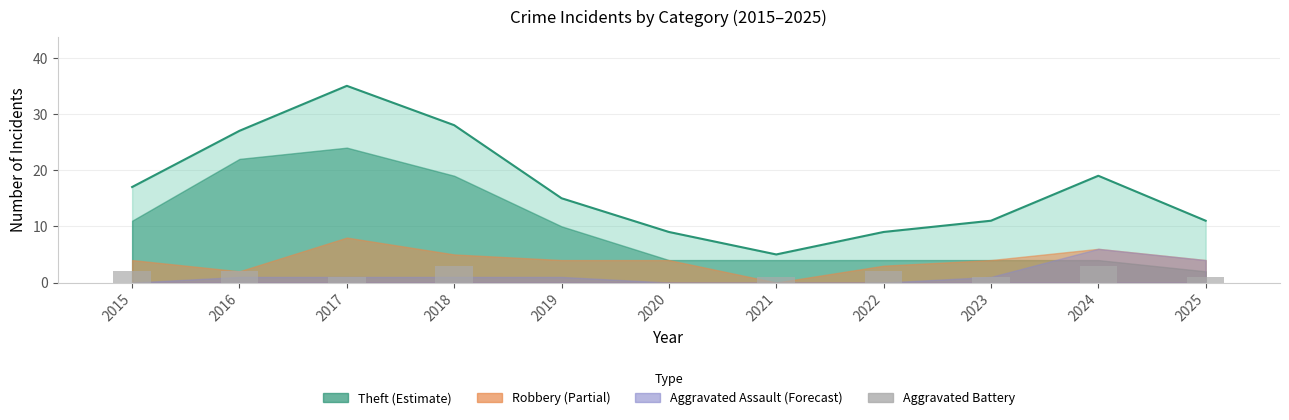

What is the sum of all Total (line) values?

186